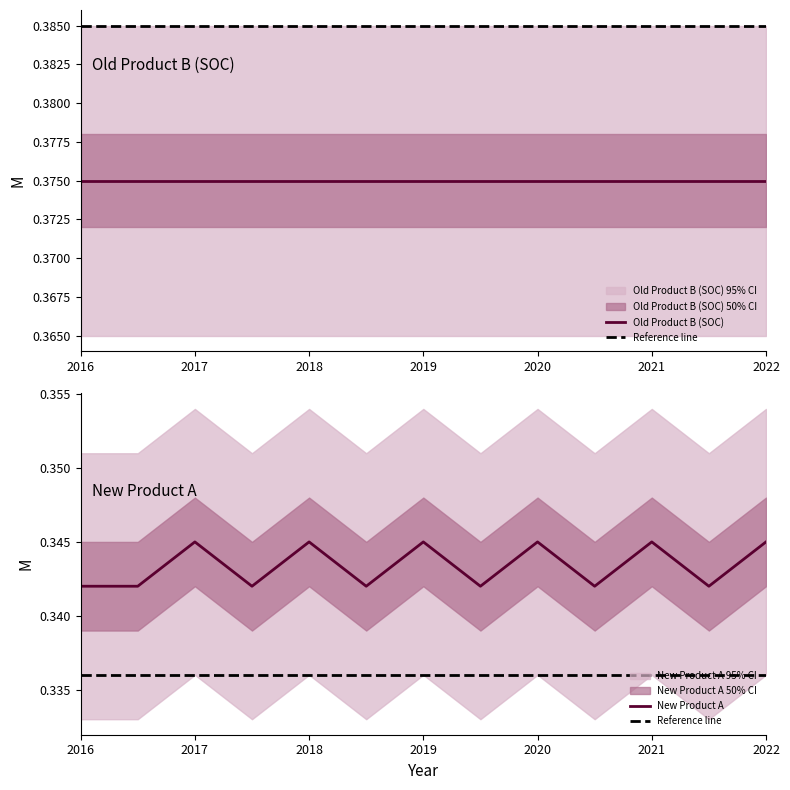

List the labels in order of value, largest first.

2017, 2018, 2019, 2020, 2021, 2022, 2016, 2016.5, 2017.5, 2018.5, 2019.5, 2020.5, 2021.5